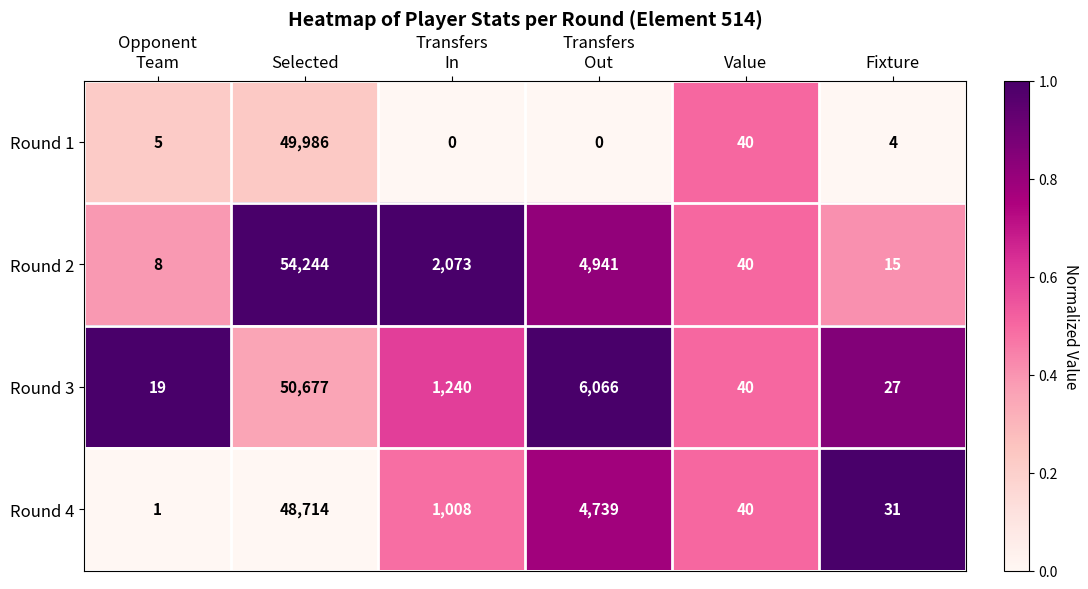

Reading left to right, what are all the values shown in this chart?

Round 1: 5	49986	0	0	40	4
Round 2: 8	54244	2073	4941	40	15
Round 3: 19	50677	1240	6066	40	27
Round 4: 1	48714	1008	4739	40	31